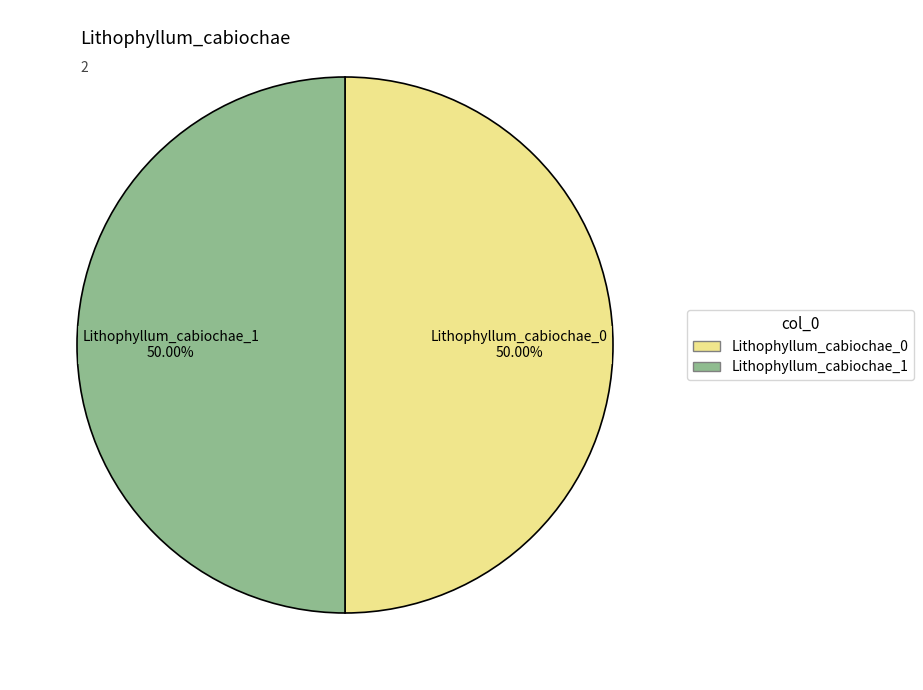

How many segments does this pie chart have?

2